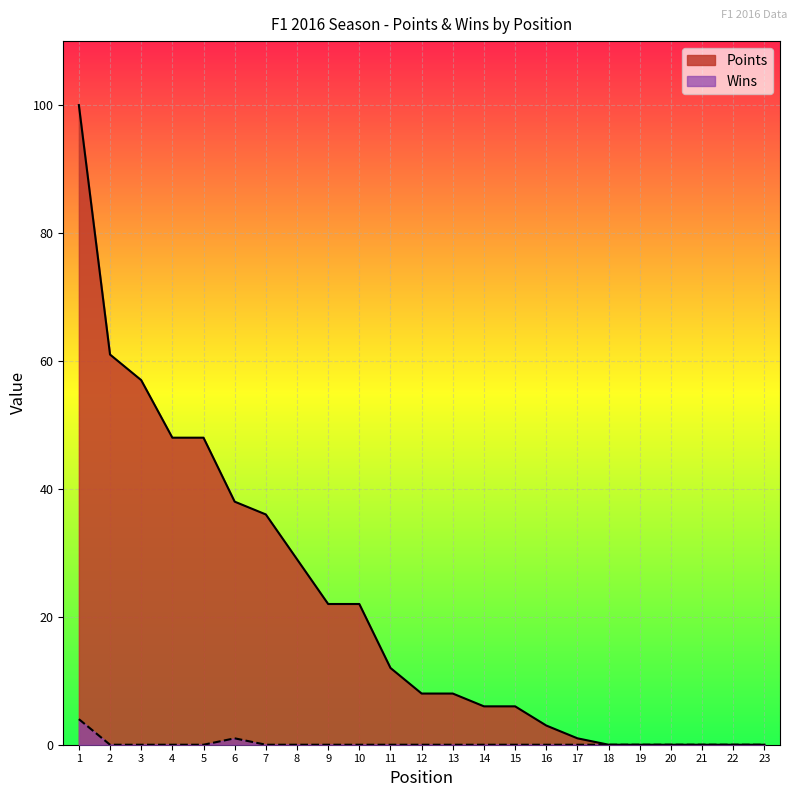

What is the difference between the Points values at 21 and 10?

22